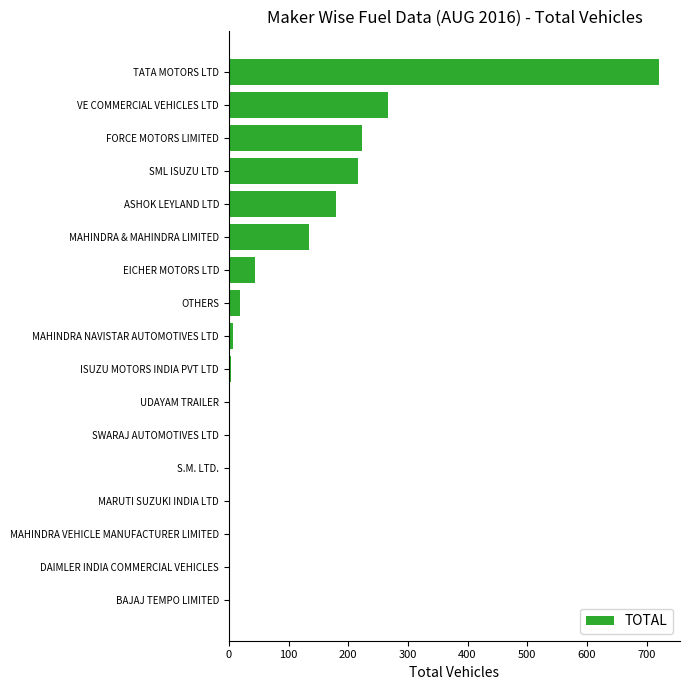

What is the sum of the values at FORCE MOTORS LIMITED and SML ISUZU LTD?

440